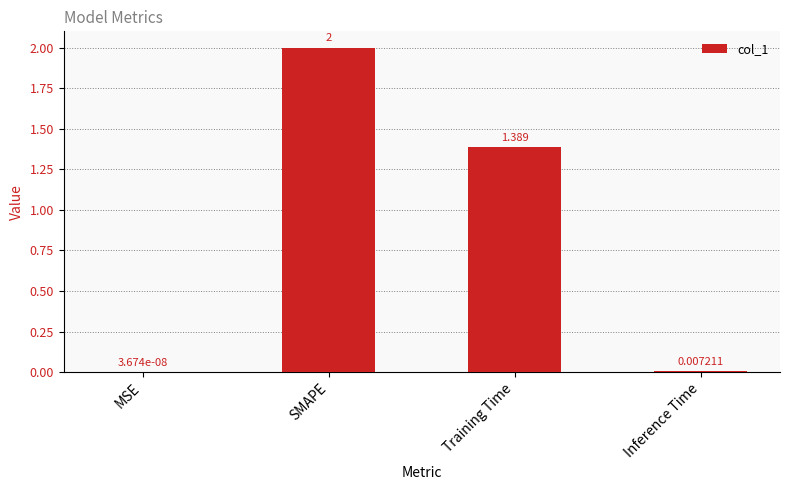

Count the number of data series in this chart.

1